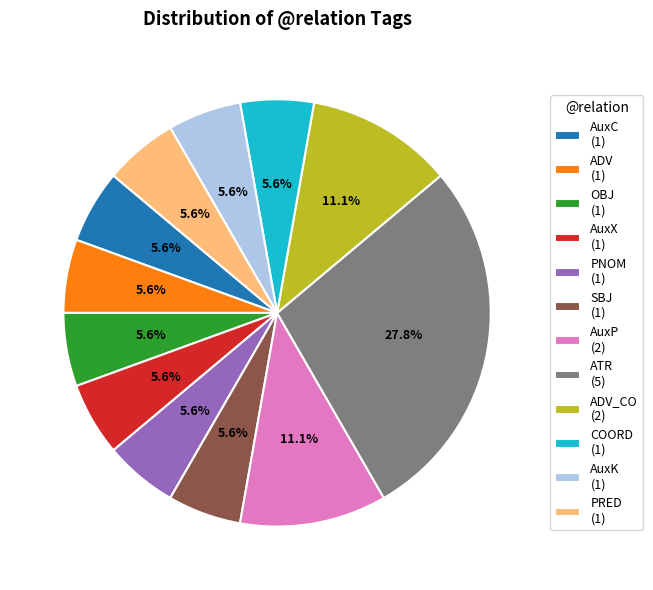

Approximately how many times larger is the value at AuxK (1) compared to AuxP (2)?

0.5